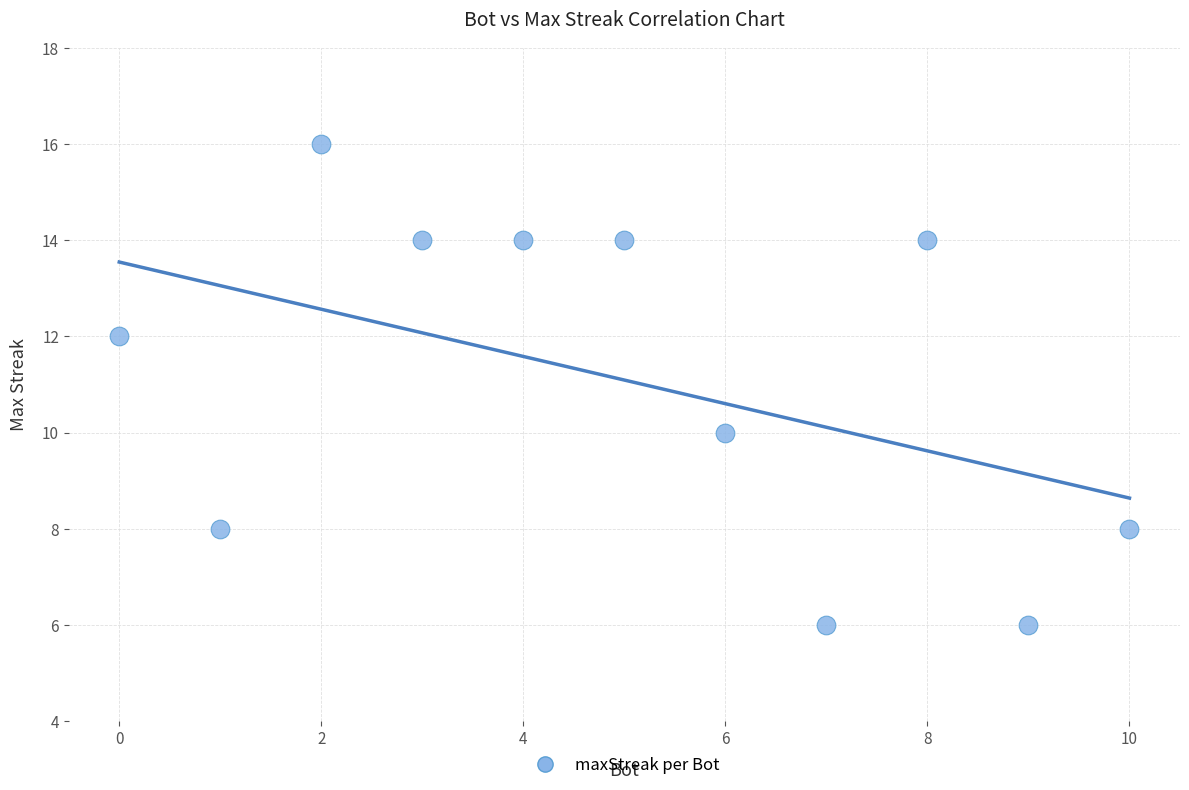

What is the range of Y values (max minus min)?

10